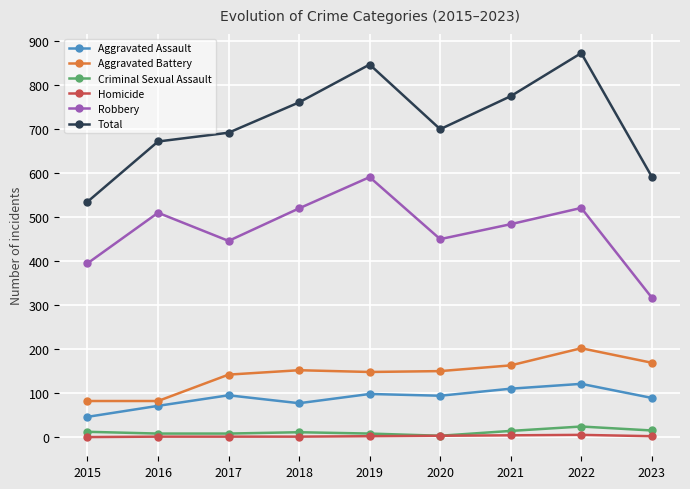

What are all the series names shown in the legend?

Aggravated Assault, Aggravated Battery, Criminal Sexual Assault, Homicide, Robbery, Total